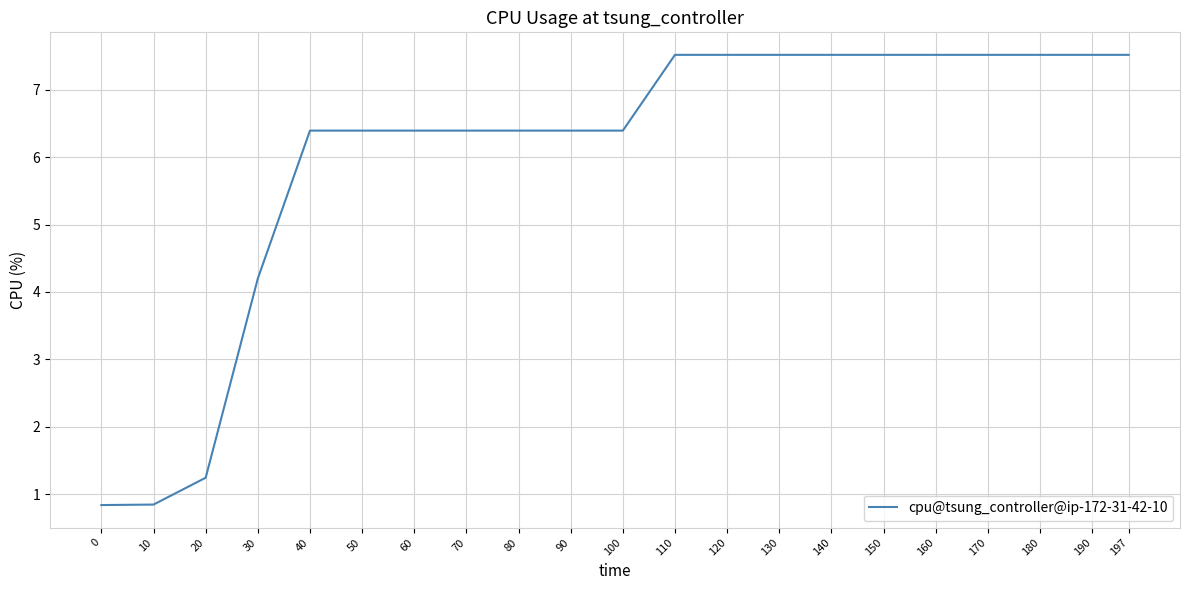

Between 40 and 10, which is larger?

40